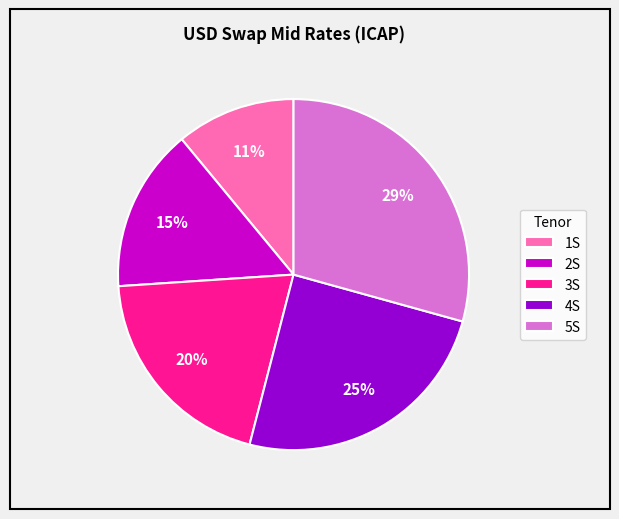

Combined, do 5S and 3S account for over 50%?

No